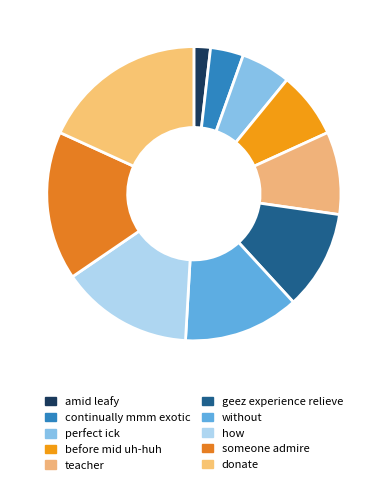

Approximately how many times larger is the value at how compared to before mid uh-huh?

2.0